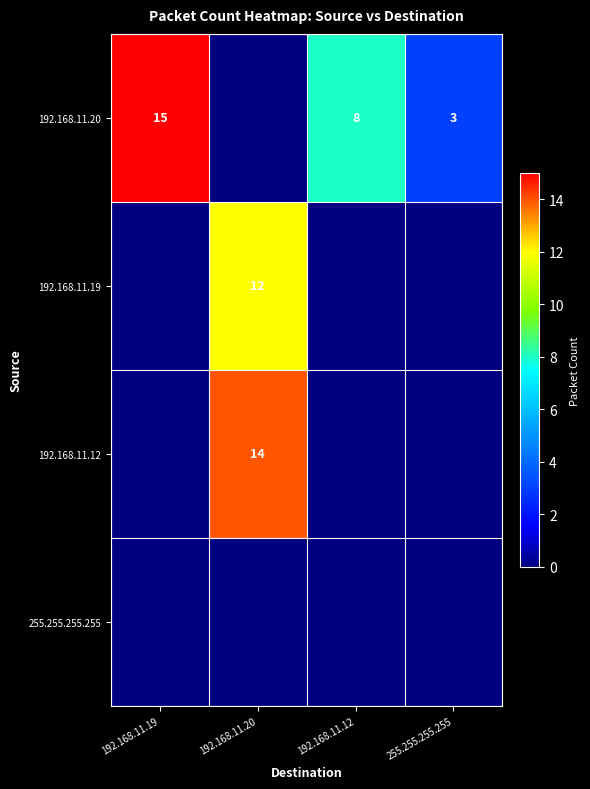

What is the sum of the 192.168.11.20 values at 192.168.11.12 and 192.168.11.19?

23